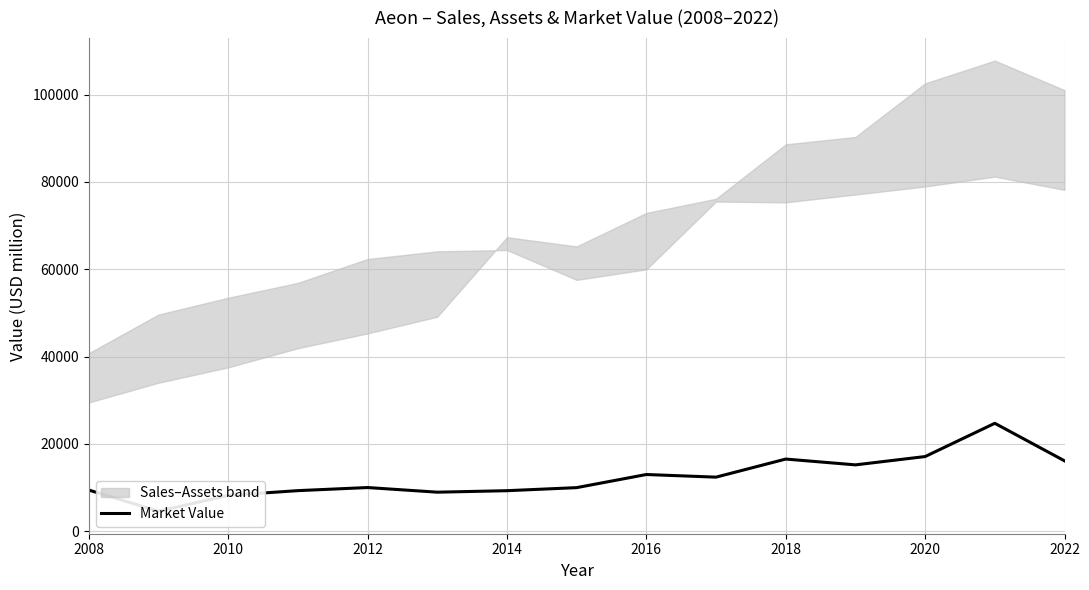

How many lines are shown in the chart?

1